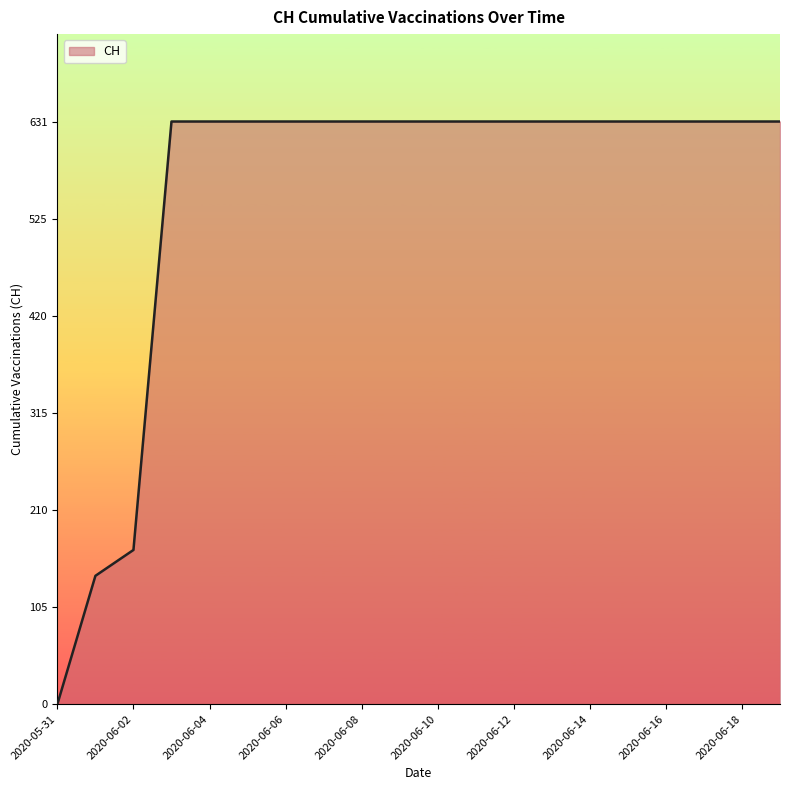

What is the greatest value displayed?

631